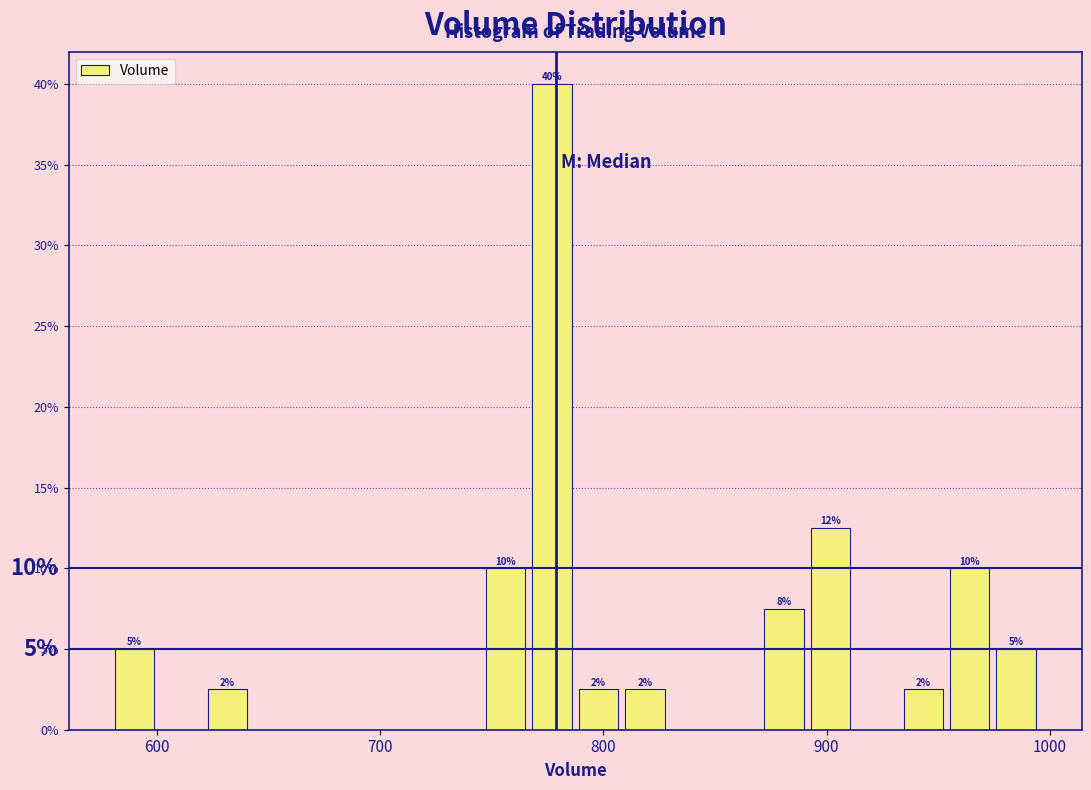

Read against the x-axis, roughly where is the centre of the tallest bar?

780